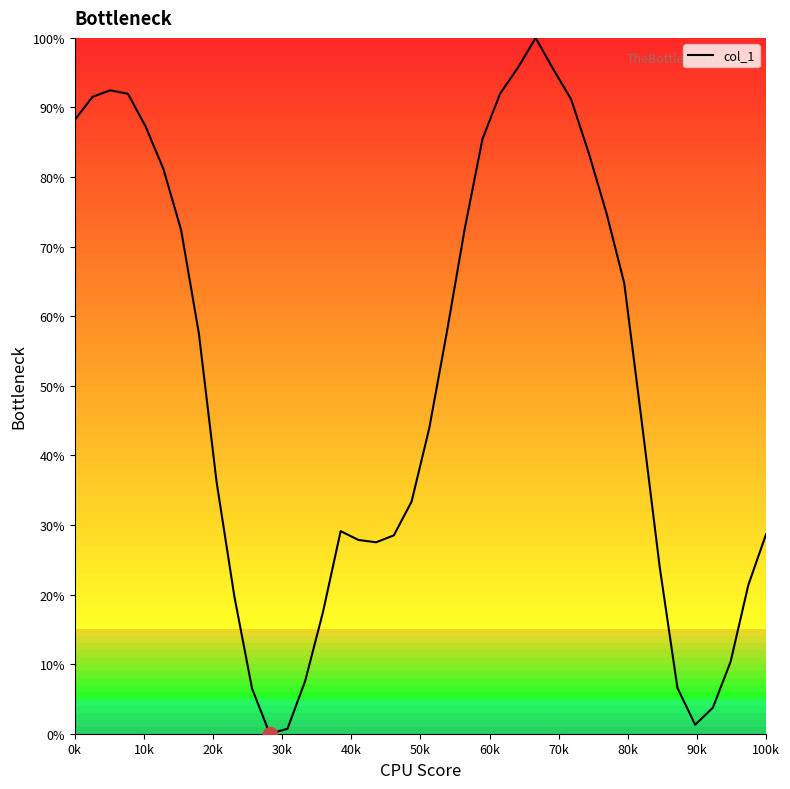

What is the average value?

49.9